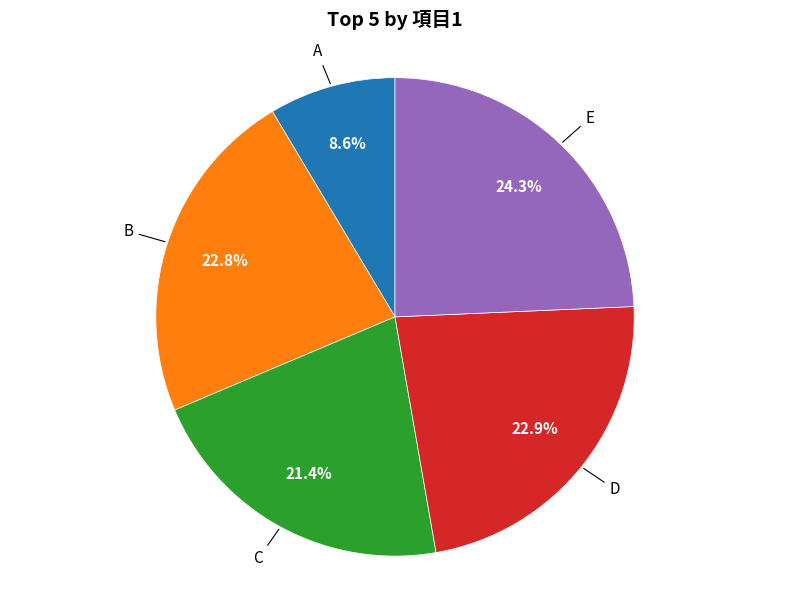

Does any single category account for the majority?

No